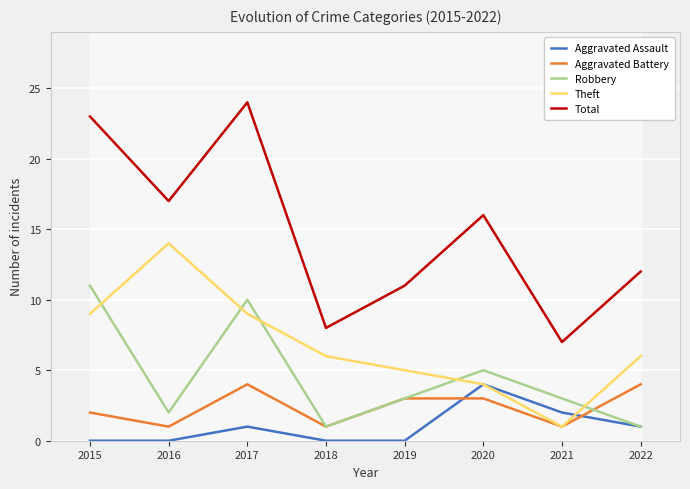

Is it true that Aggravated Battery equals 2 at 2015?

True